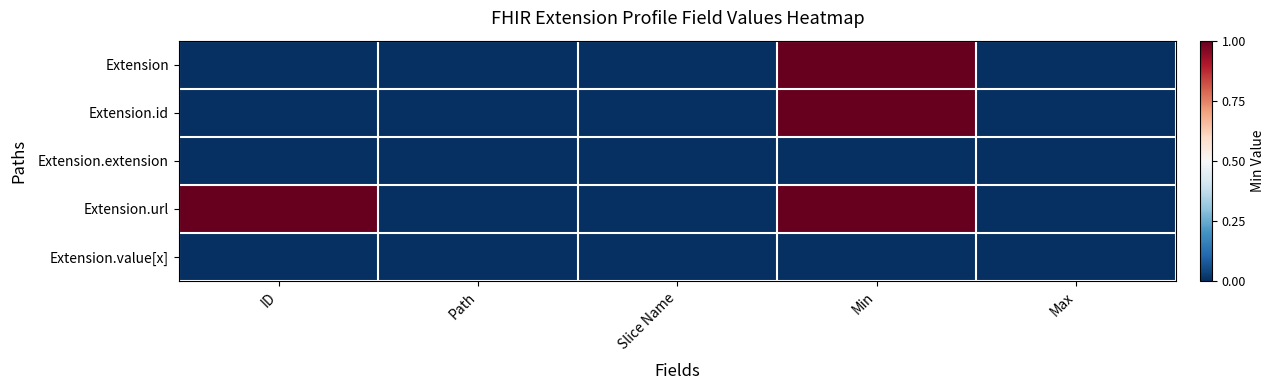

Reading left to right, transcribe all the data shown in this chart.

Extension: ID=0	Path=0	Slice Name=0	Min=1	Max=0
Extension.id: ID=0	Path=0	Slice Name=0	Min=1	Max=0
Extension.extension: ID=0	Path=0	Slice Name=0	Min=0	Max=0
Extension.url: ID=1	Path=0	Slice Name=0	Min=1	Max=0
Extension.value[x]: ID=0	Path=0	Slice Name=0	Min=0	Max=0